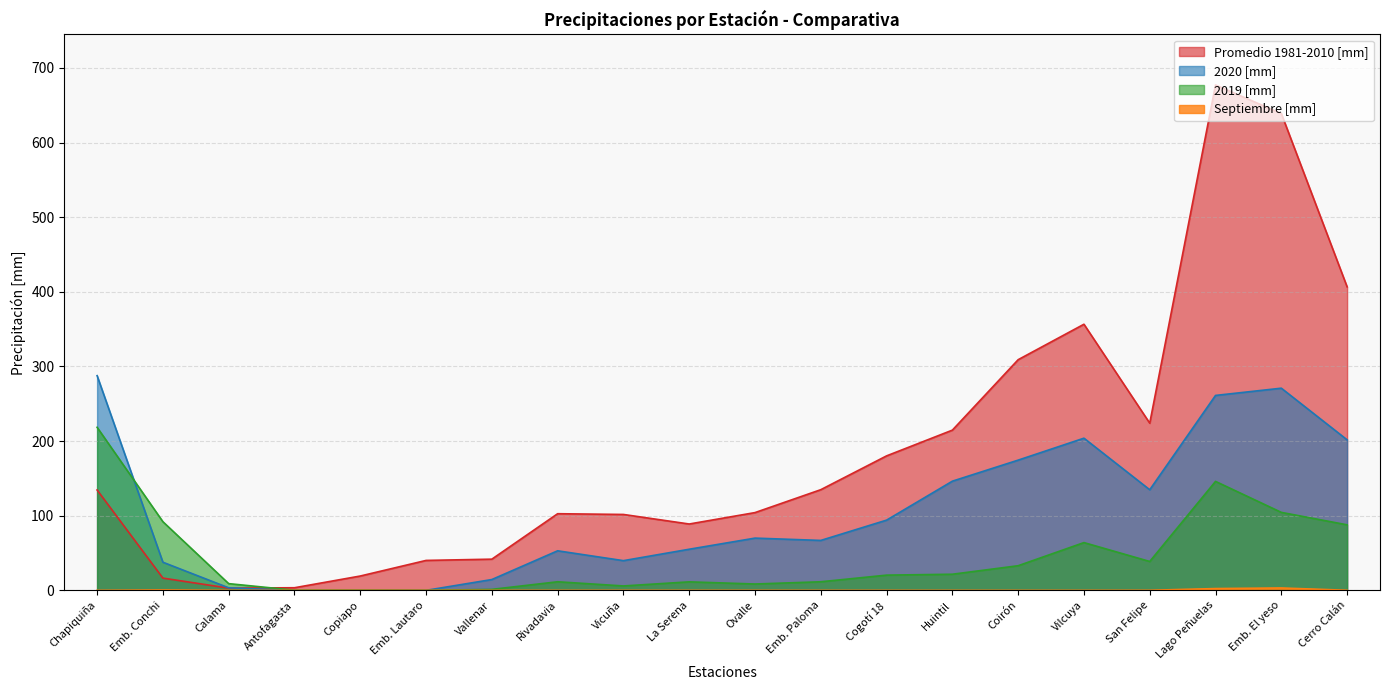

How many categories are shown in the chart?

20